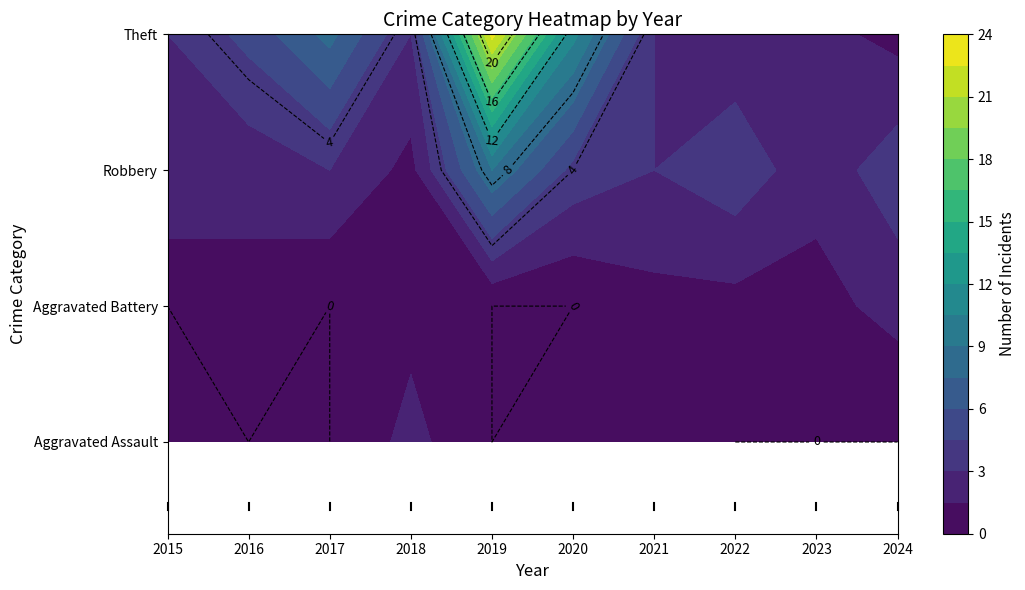

Which category has the lowest value in the Robbery series?

2018